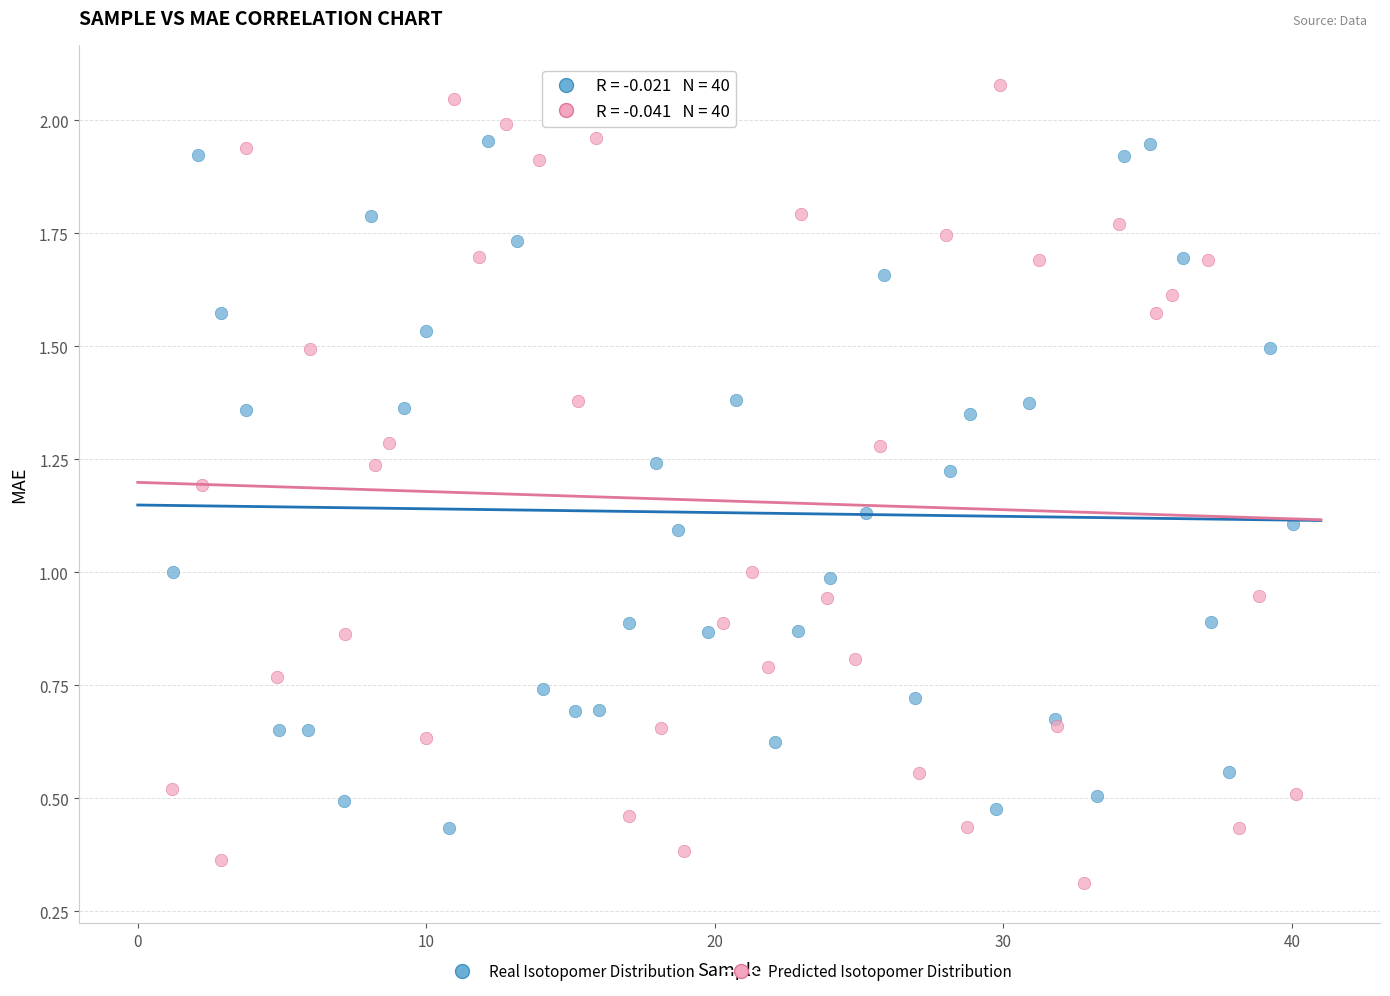

Which series contains the lowest Y value?

Predicted Isotopomer Distribution